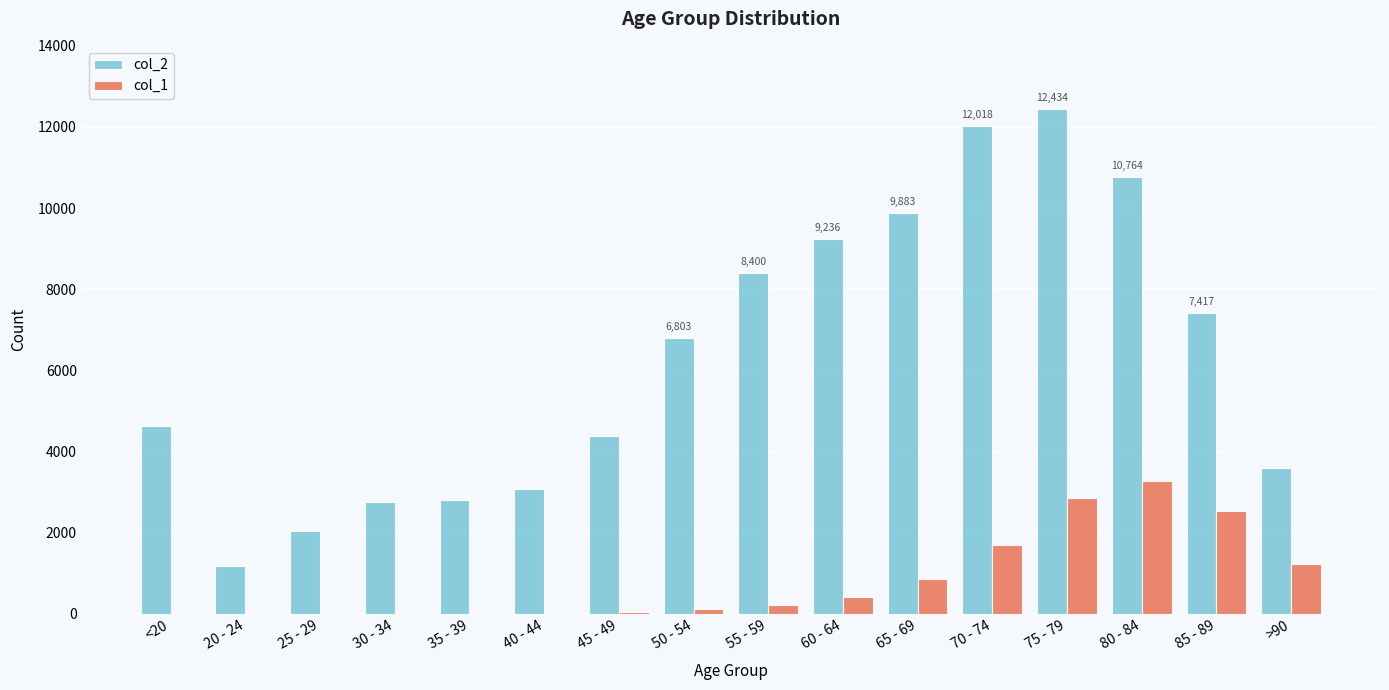

Is it true that col_1 equals 2260 at 70 - 74?

False